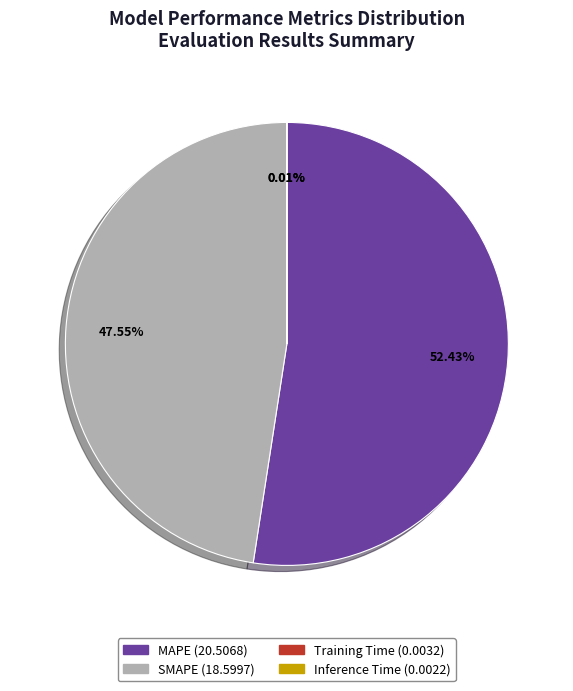

To the nearest percent, what is the average slice percentage?

25%